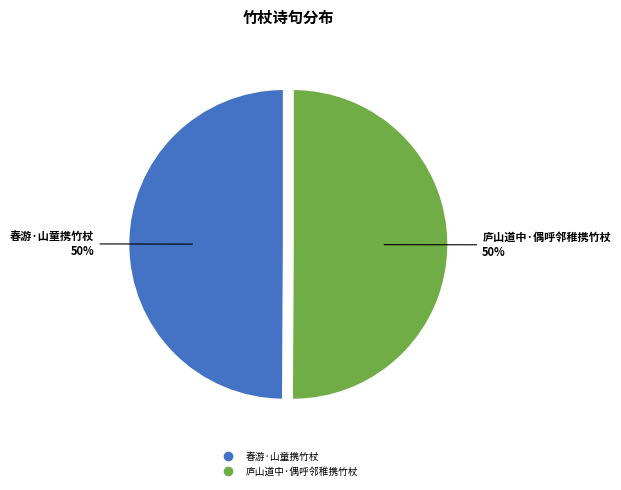

True or false: 春游·山童携竹杖 accounts for 50% of the total.

True